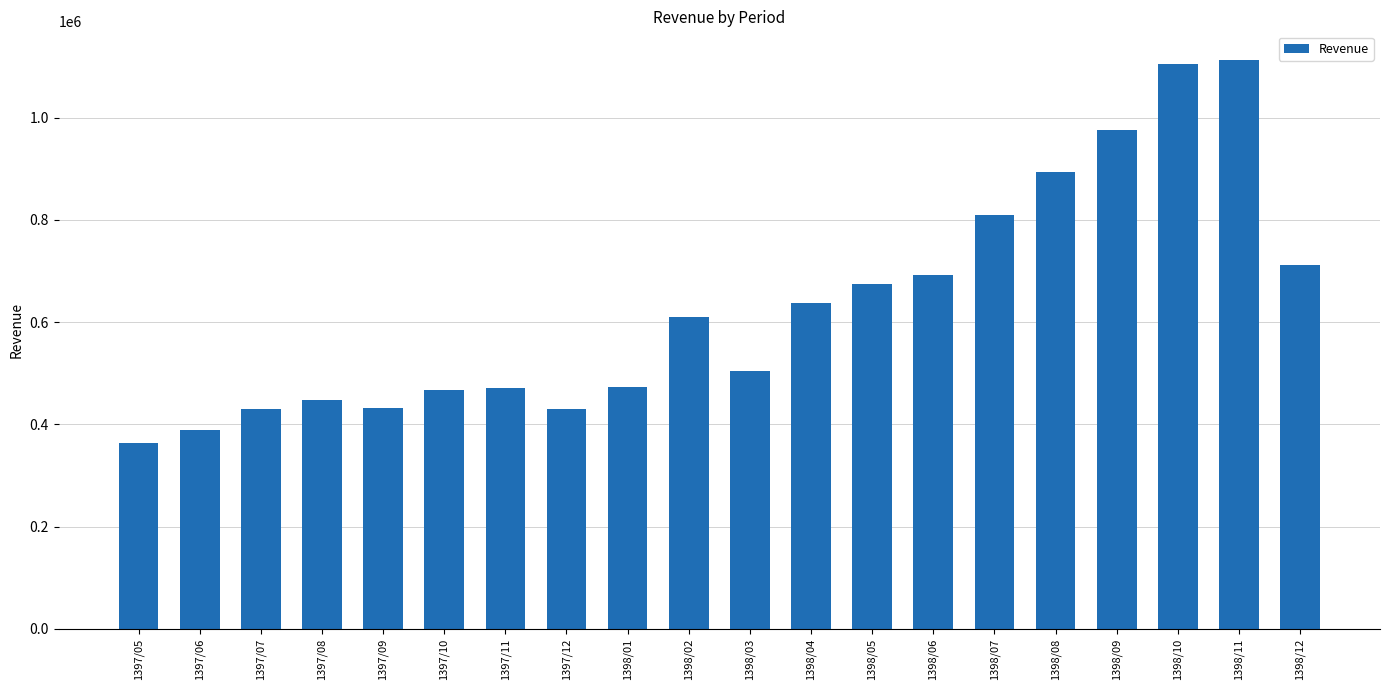

What is the label of the 17th bar from the left?

1398/09